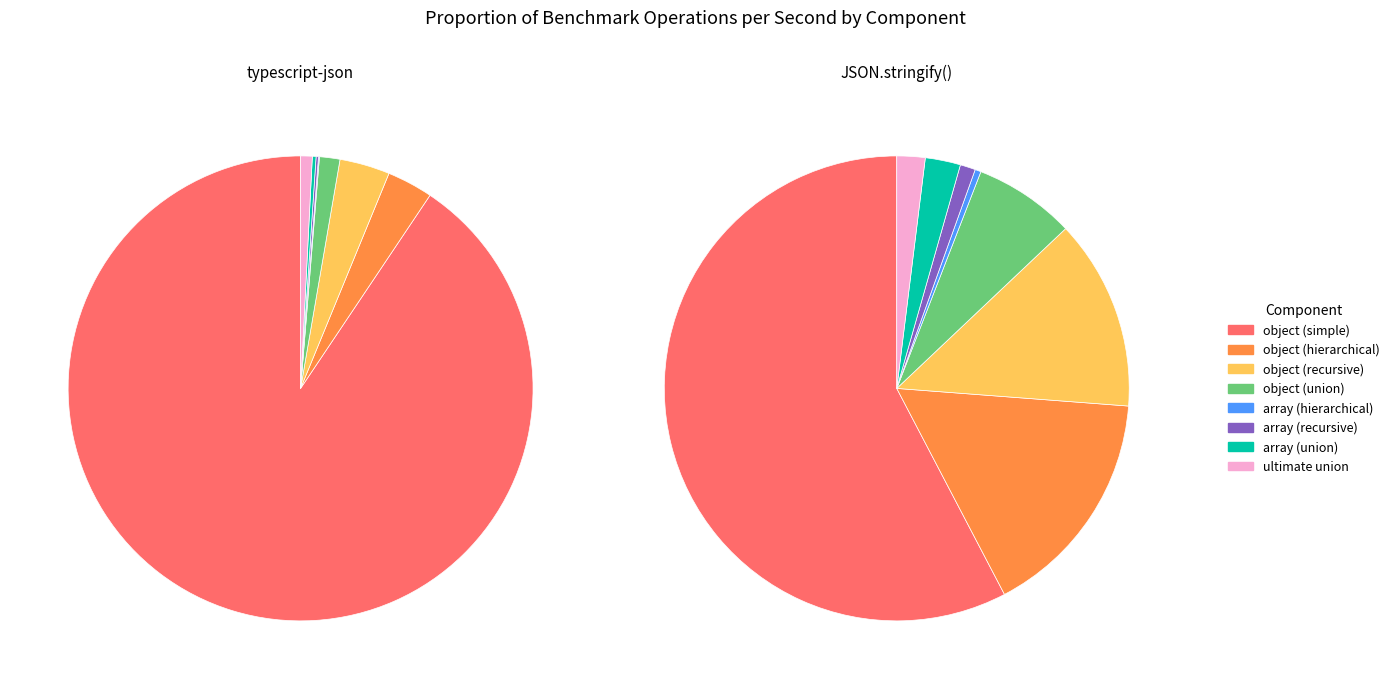

How much of the chart is everything except object (recursive)?

96.5%